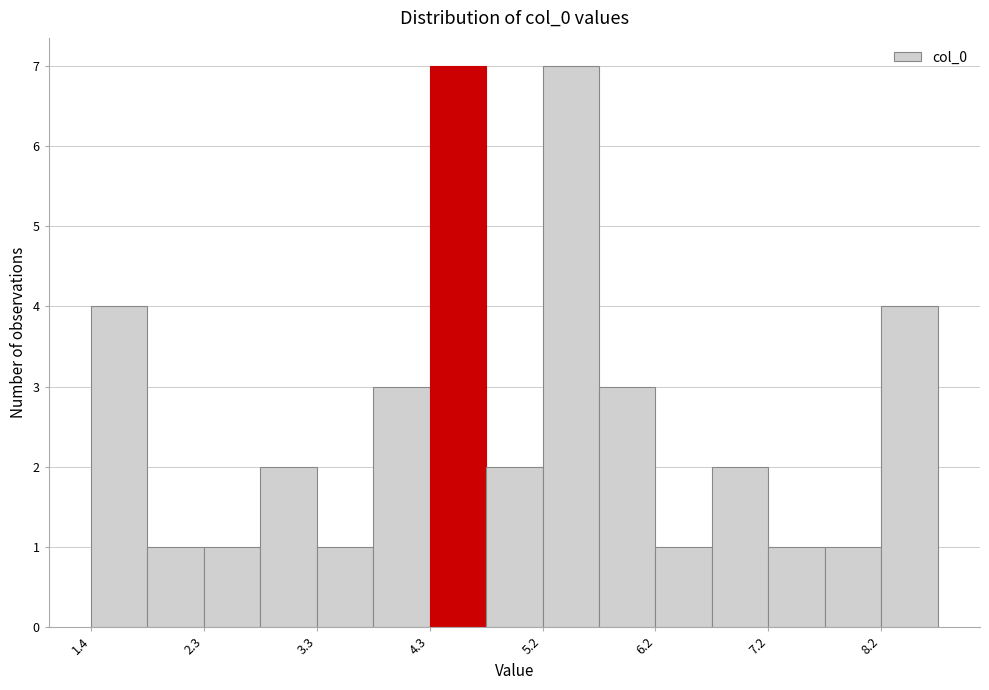

Reading left to right, list every bar in this chart as the range it spans on the x-axis followed by its height. Neither the bar edges nor the heights are printed on the chart, so give them approximately, as read against the axes.

1.4 to 1.8: 4
1.8 to 2.3: 1
2.3 to 2.8: 1
2.8 to 3.3: 2
3.3 to 3.8: 1
3.8 to 4.3: 3
4.3 to 4.8: 7
4.8 to 5.2: 2
5.2 to 5.7: 7
5.7 to 6.2: 3
6.2 to 6.7: 1
6.7 to 7.2: 2
7.2 to 7.7: 1
7.7 to 8.2: 1
8.2 to 8.6: 4